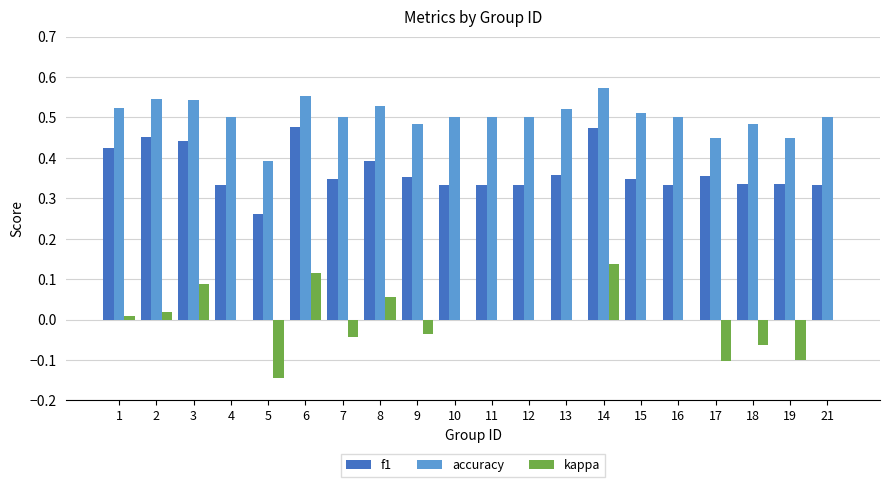

At which label does accuracy reach its peak?

14